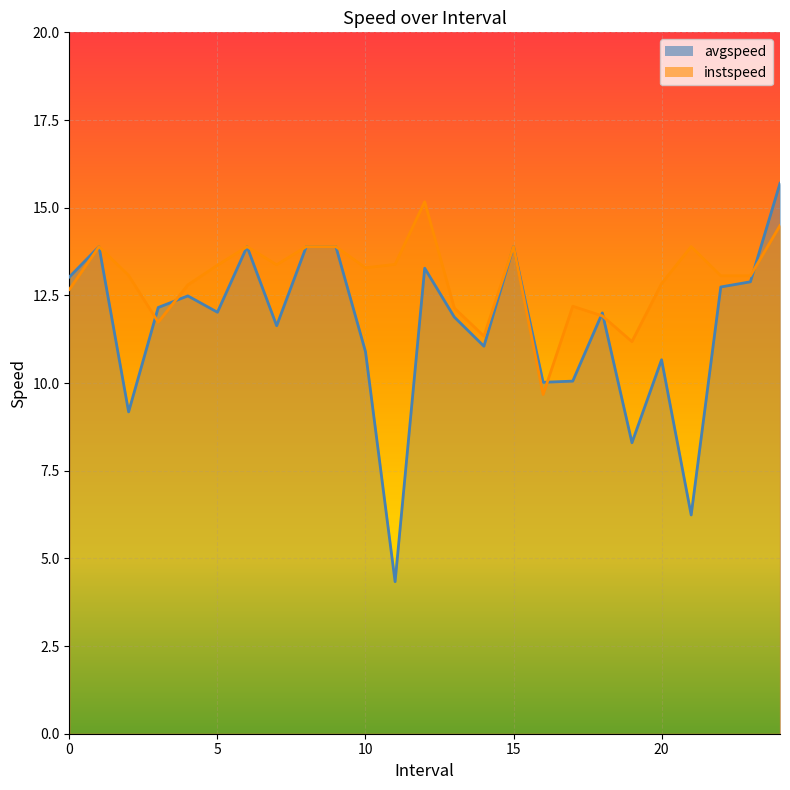

How many times do instspeed and avgspeed cross each other?

6